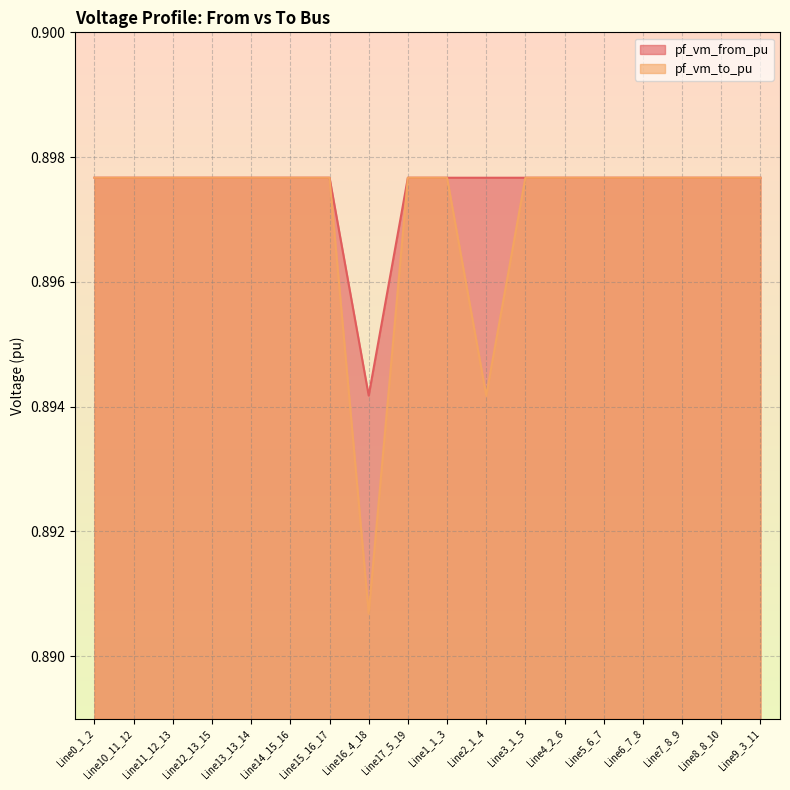

What value does the pf_vm_from_pu series have at Line3_1_5?

0.9